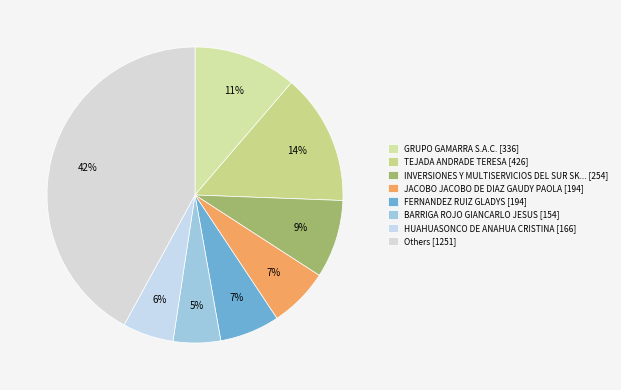

Is there a majority slice in this chart?

No